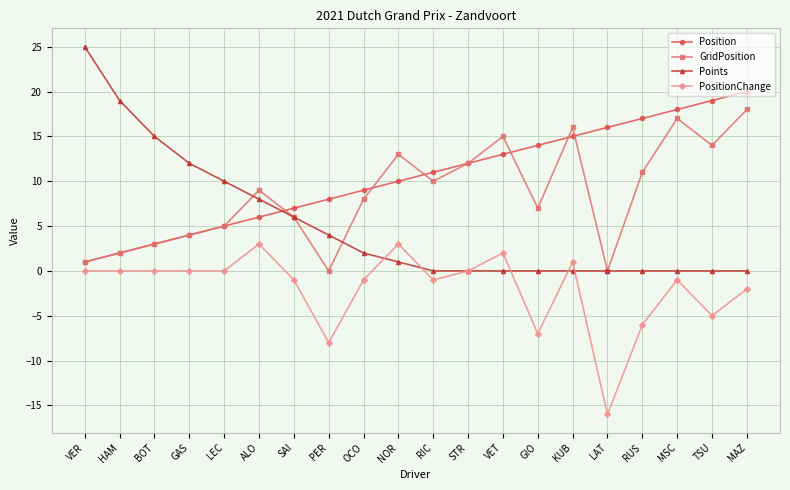

Which category has the highest value in the Points series?

VER